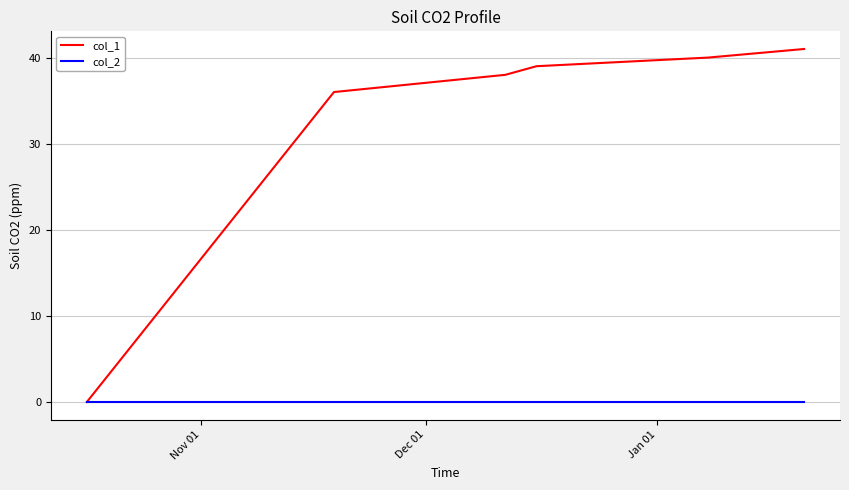

Rank the series by their maximum value, from lowest to highest.

col_2, col_1